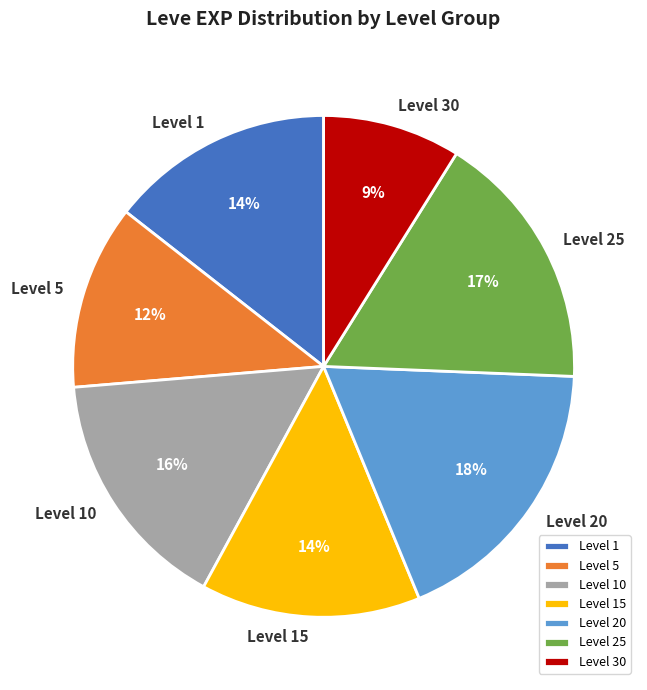

Do Level 15 and Level 30 together represent more than half of the pie?

No